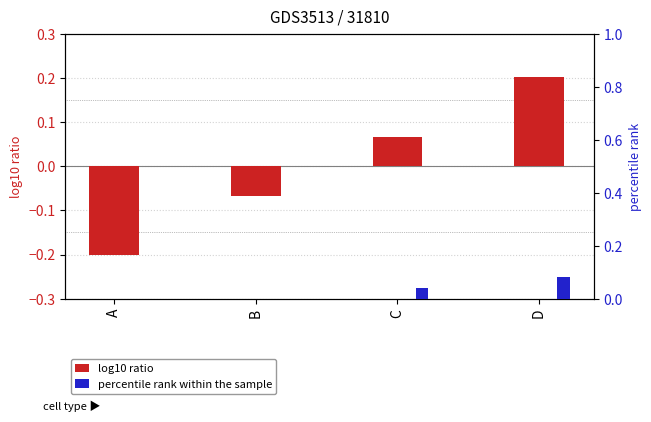

Which category has the lowest value in the percentile rank within the sample series?

A